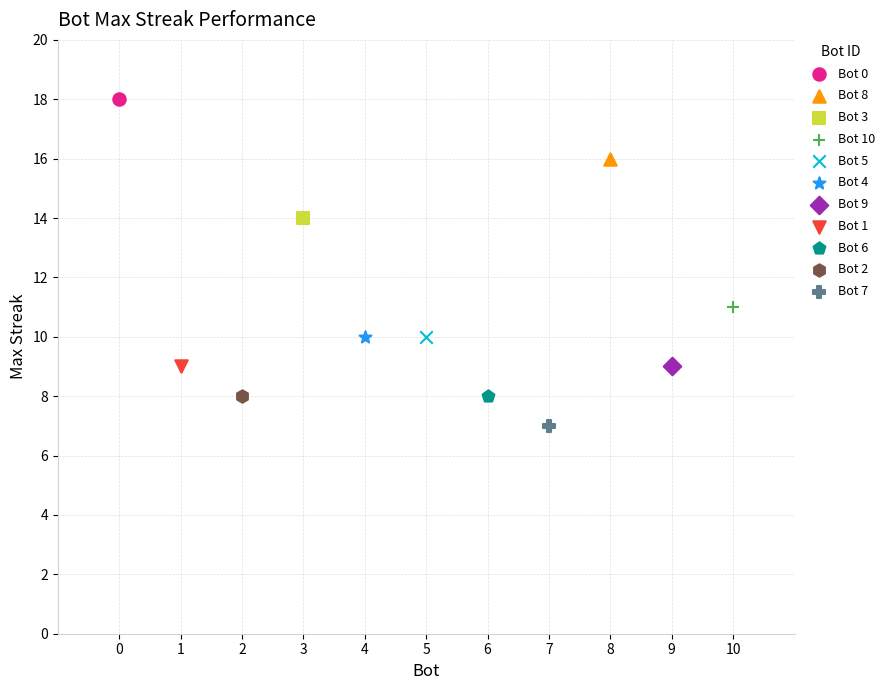

Which series reaches the maximum Y coordinate?

Bot 0